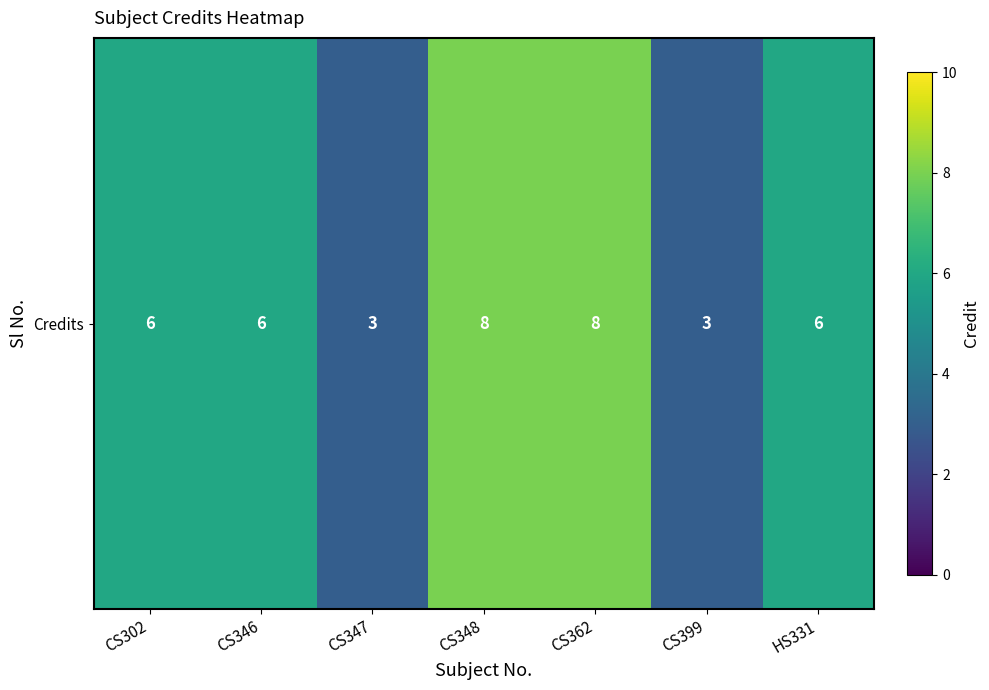

What is the difference between the maximum and minimum values?

5